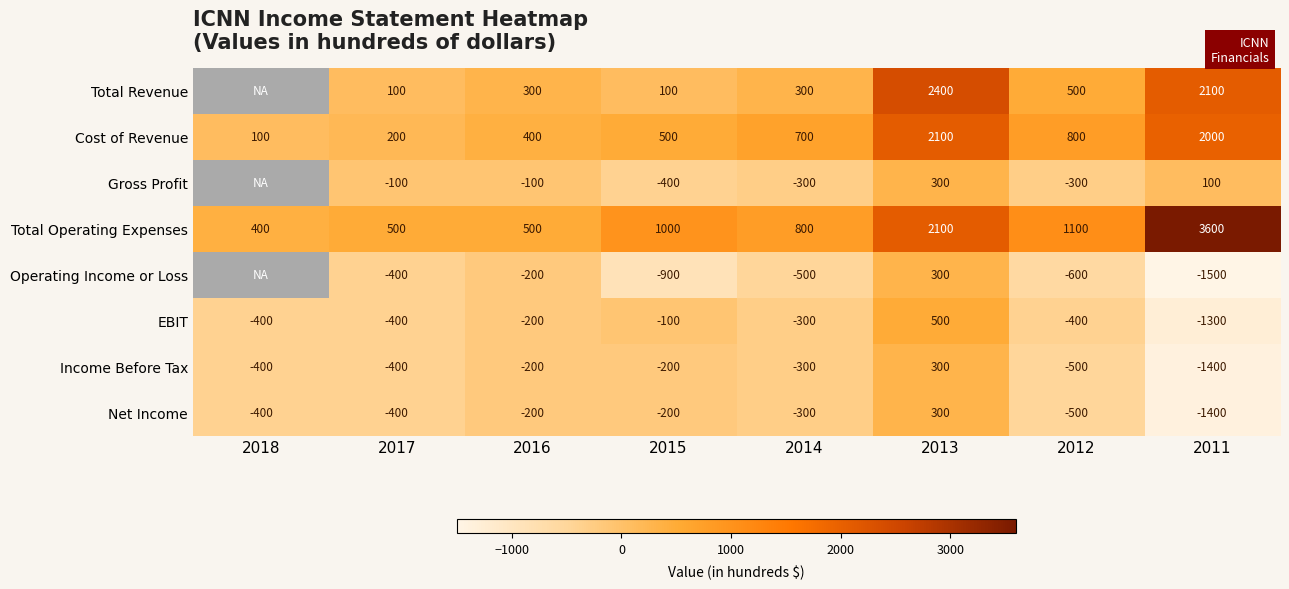

Is it true that Gross Profit equals -126.5 at 2014?

False